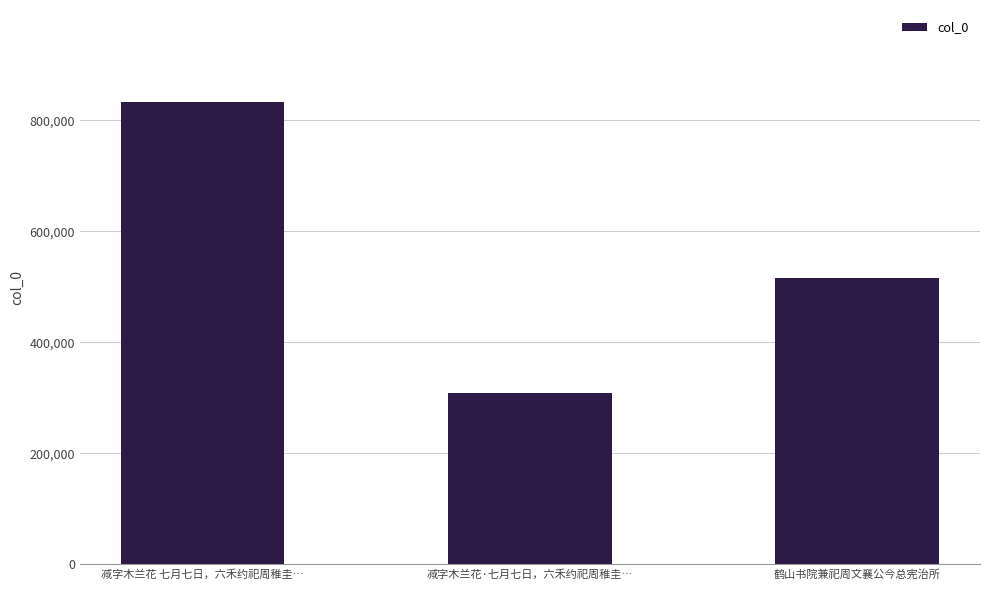

Reading left to right, transcribe all the data shown in this chart.

832230	308476	515432